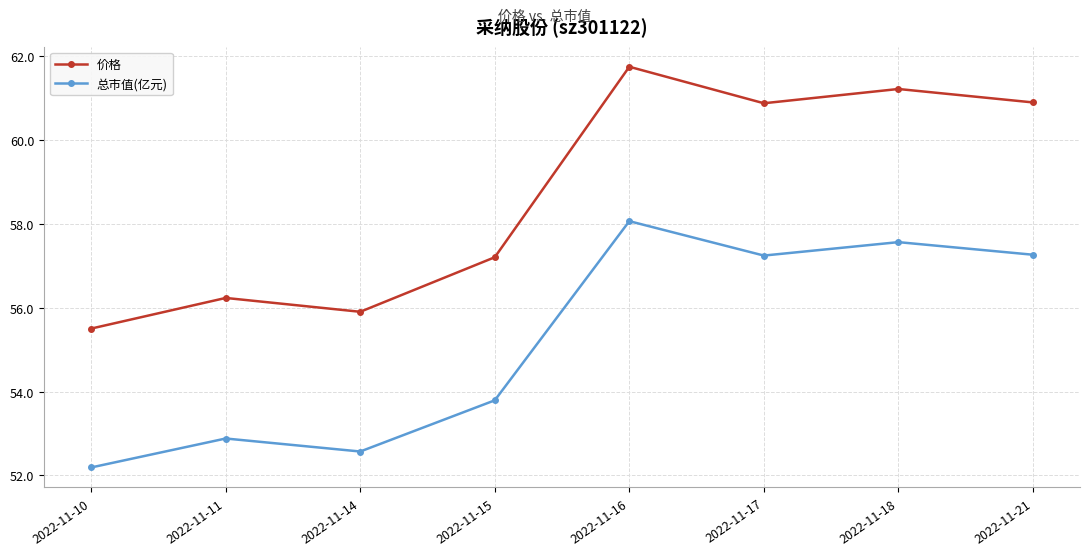

How many lines are shown in the chart?

2